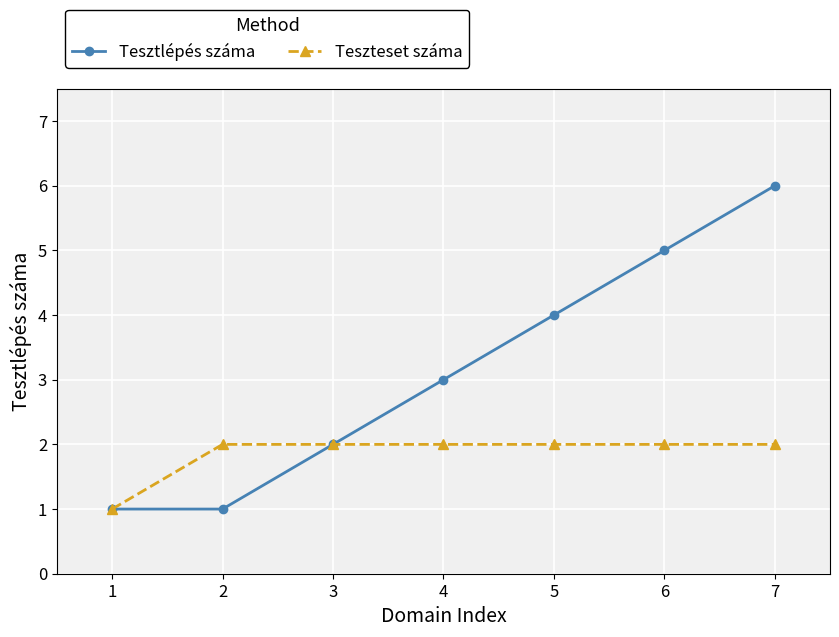

How many lines are shown in the chart?

2